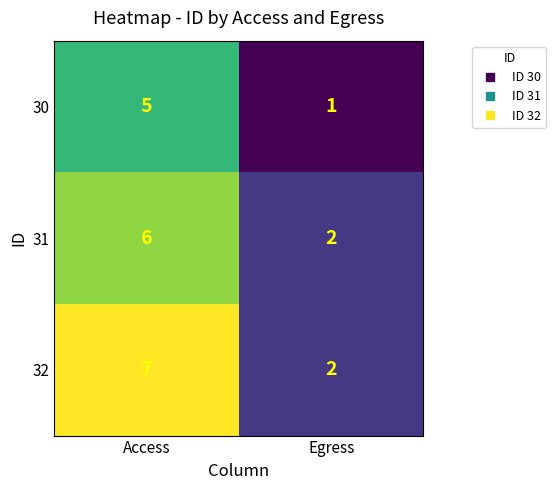

What is the sum of all 30 values?

6